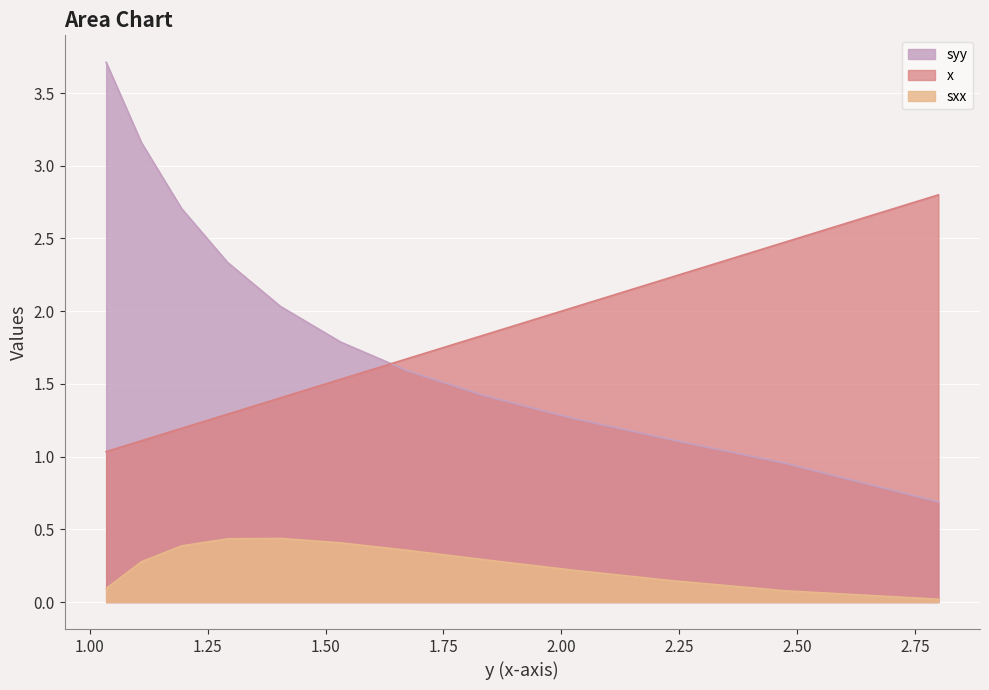

True or false: sxx and x cross at least once.

False